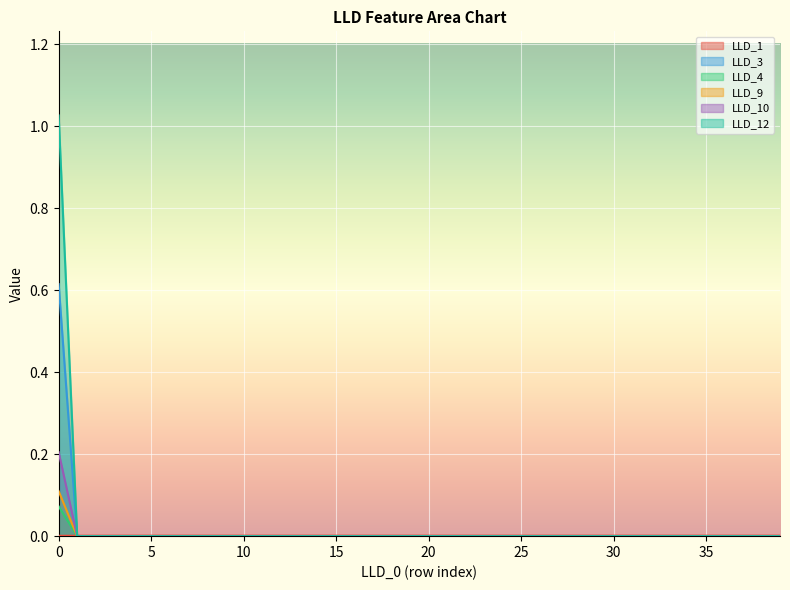

True or false: LLD_3 has a value of 0.0 at 32.

True